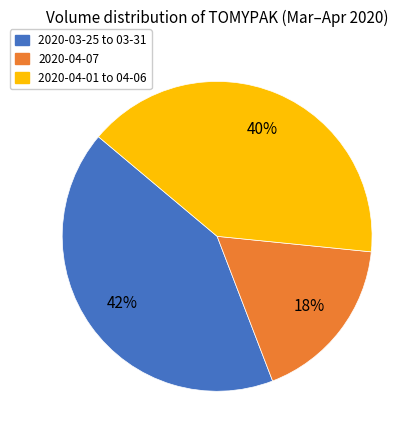

Do 2020-04-07 and 2020-03-25 to 03-31 together represent more than half of the pie?

Yes